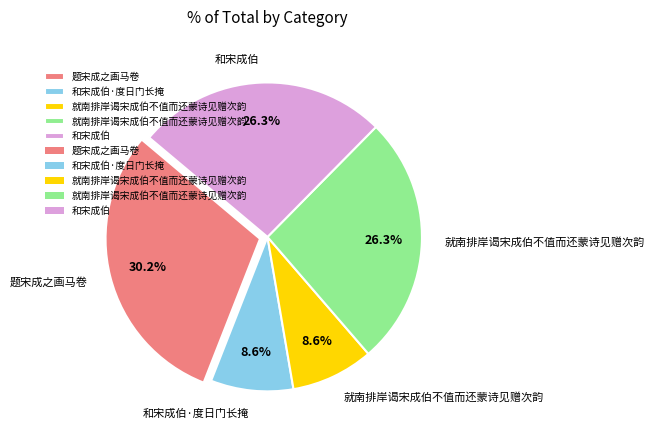

Does any single category account for the majority?

No